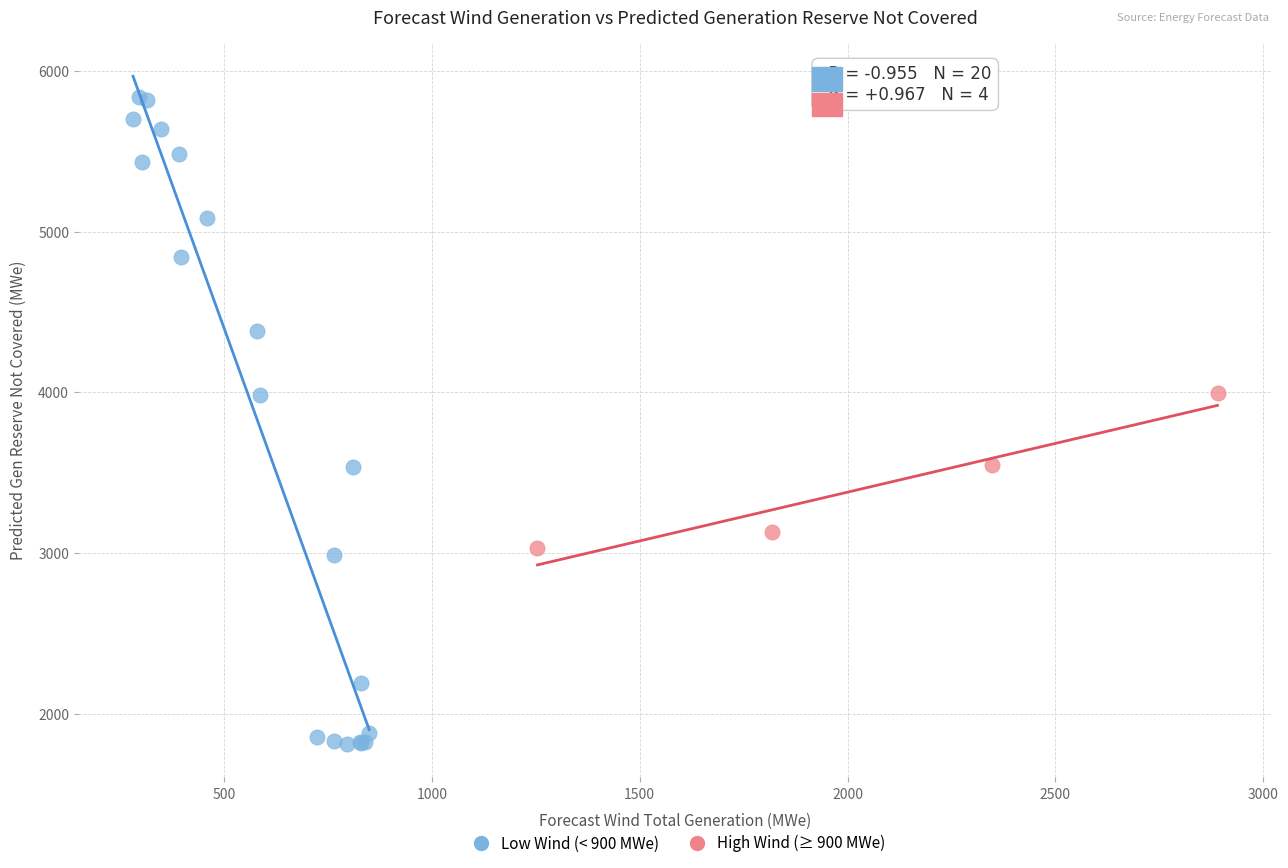

Which series contains the highest Y value?

Low Wind (< 900 MWe)